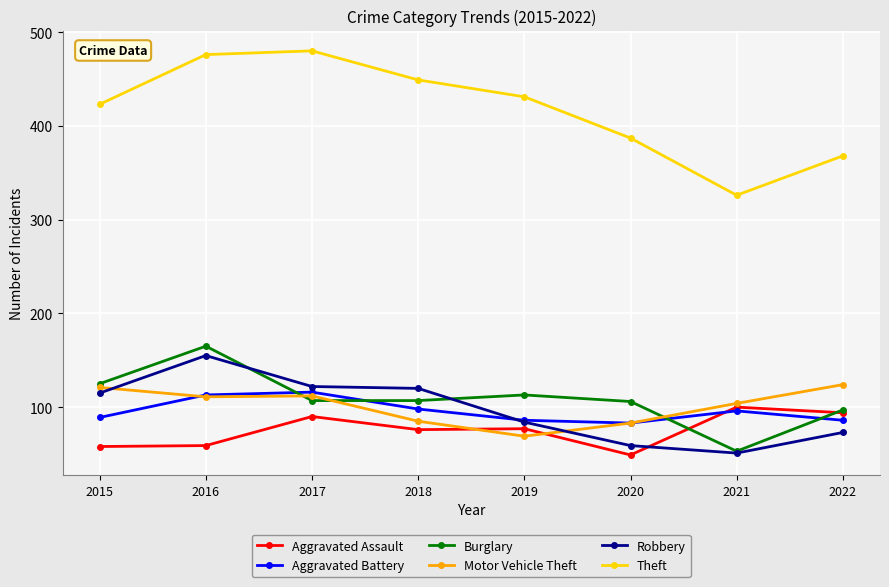

How many categories are shown in the chart?

8